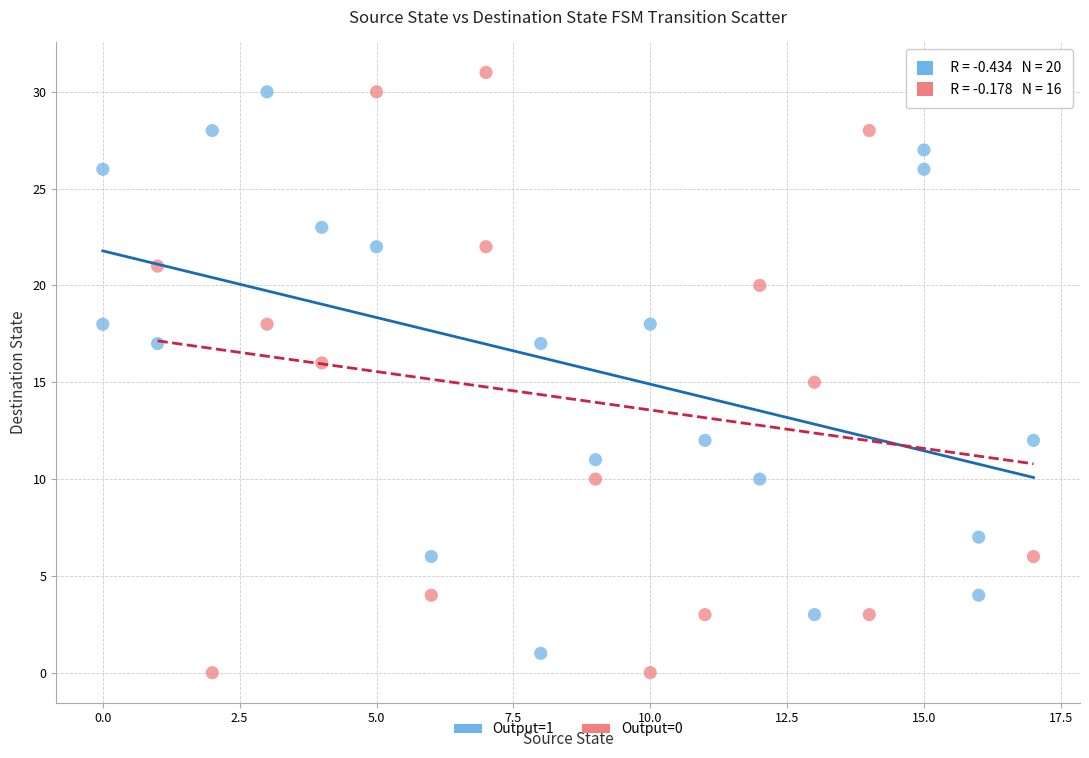

Which series has the widest spread of Y values?

Output=0